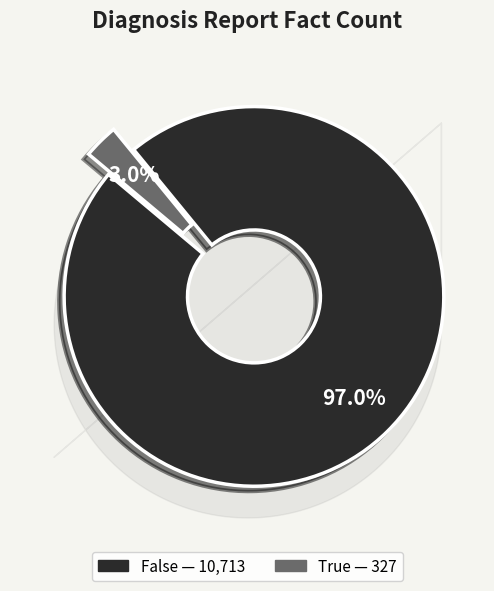

Is there any slice that represents more than half of the pie?

Yes